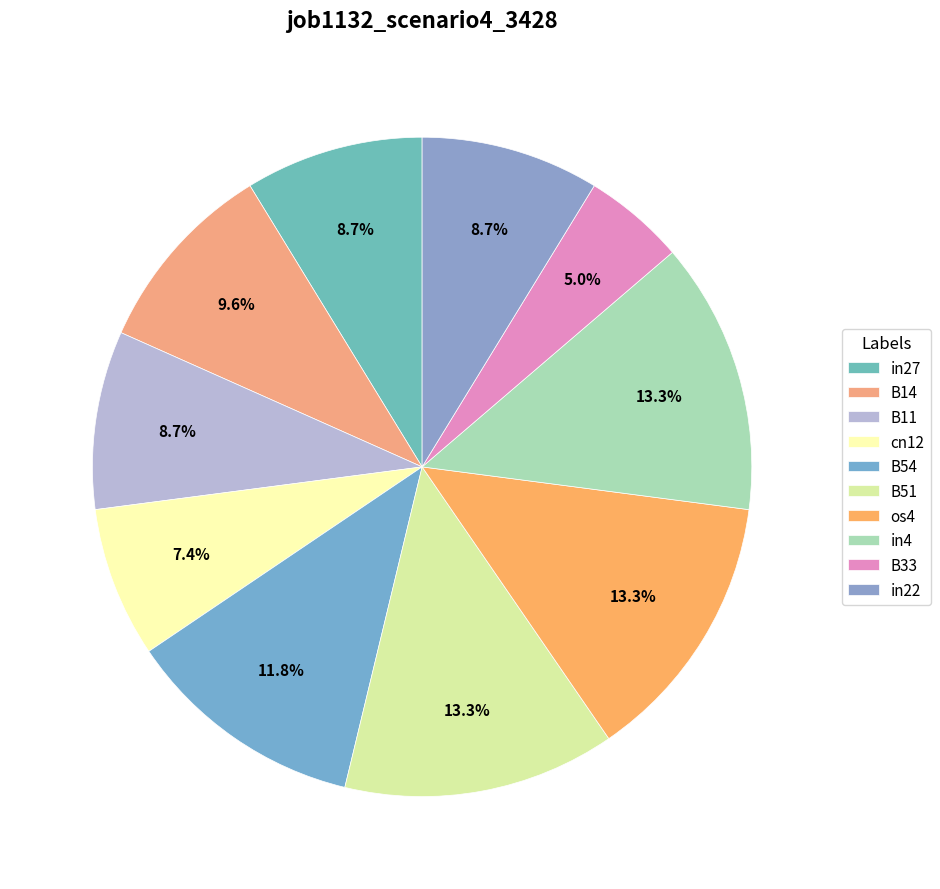

What percentage is the B54 slice, to the nearest percent?

12%